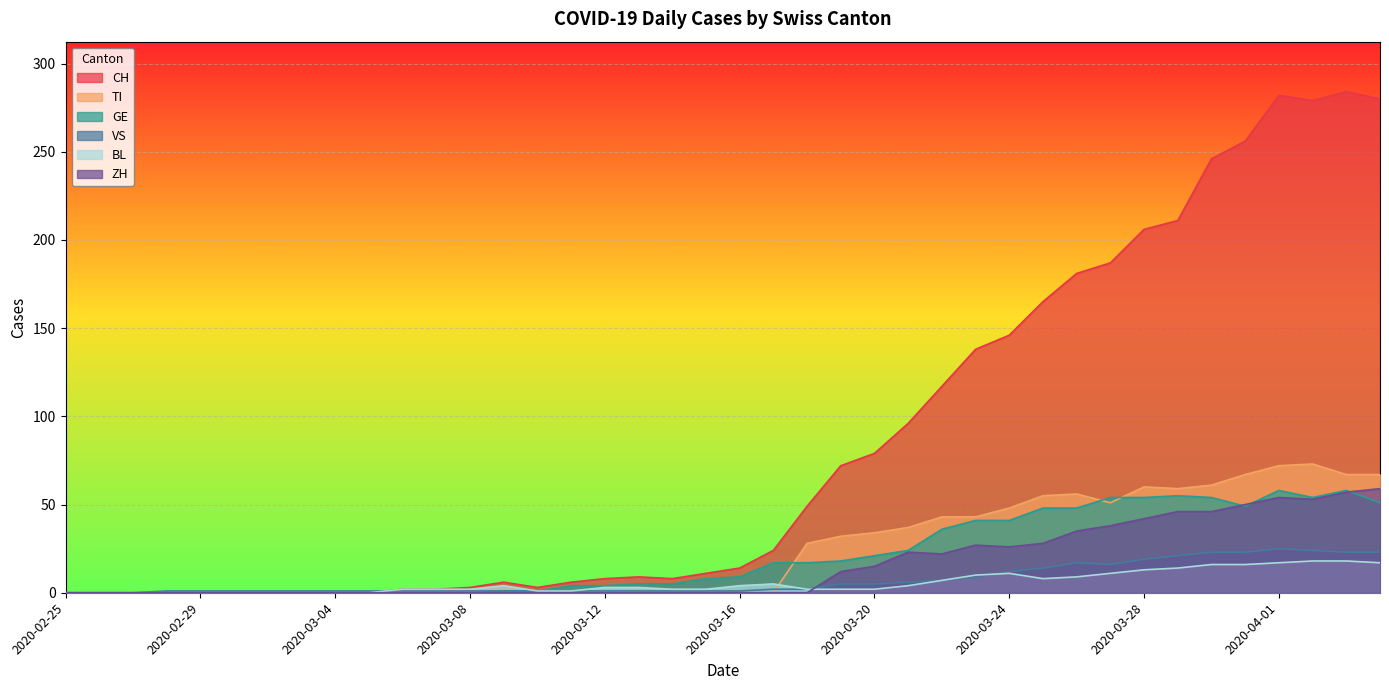

How many interior local valleys does the CH series have?

3